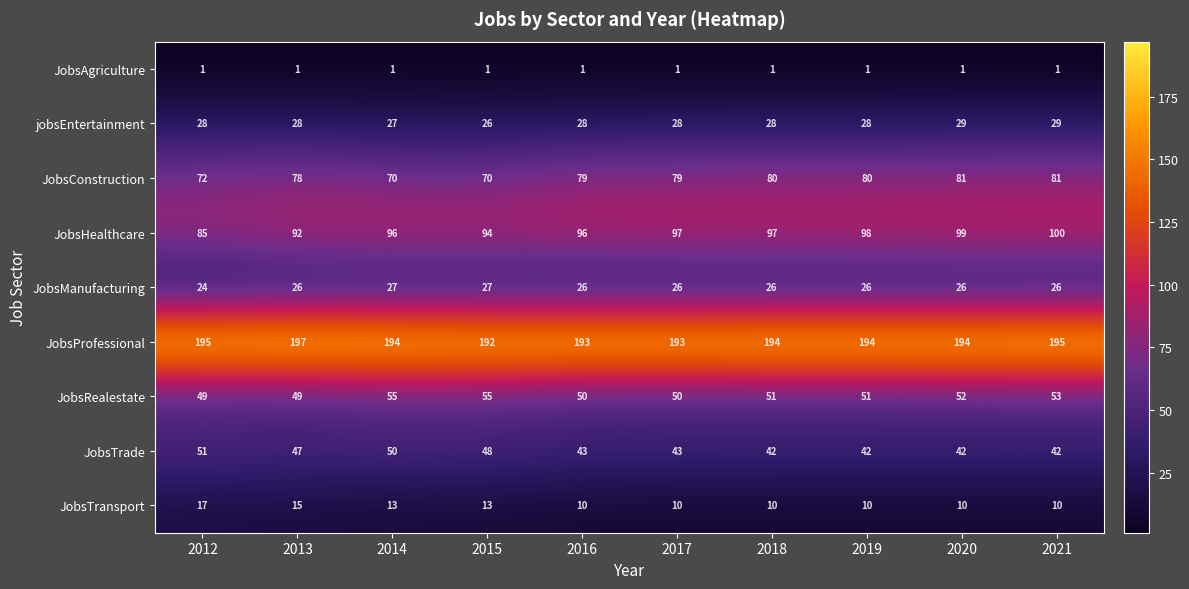

Which label corresponds to the largest value in the chart?

2013